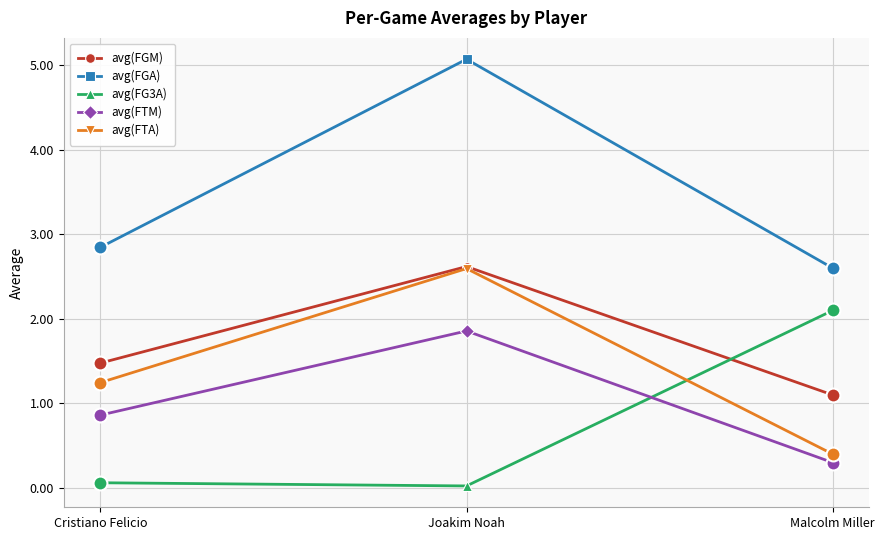

Is this an area chart (filled region under the line)?

No